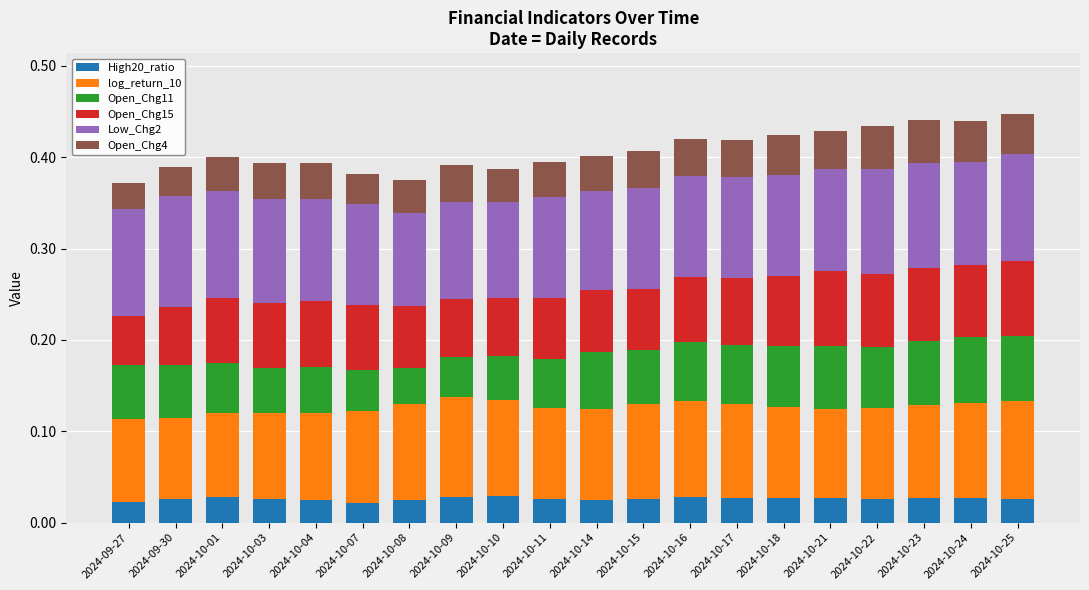

How many High20_ratio values are between 0 and 1?

20